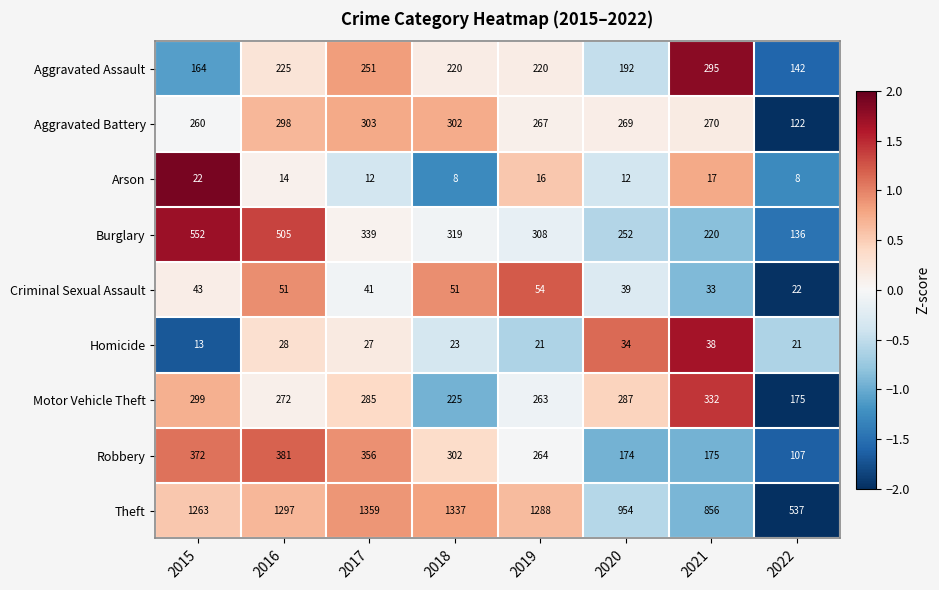

Count the number of data series in this chart.

9